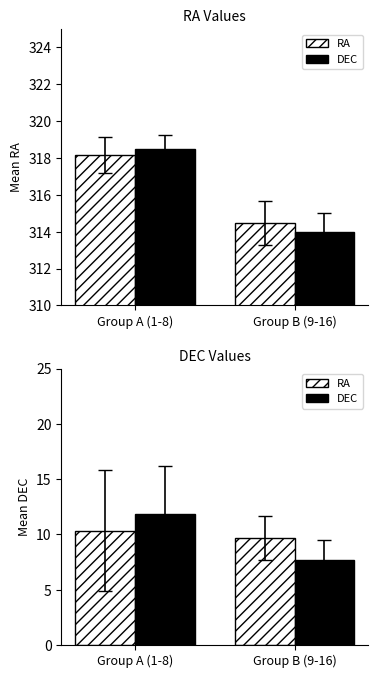

The value of DEC (scaled ref) at Group A (1-8) is 11.8. True or false?

True